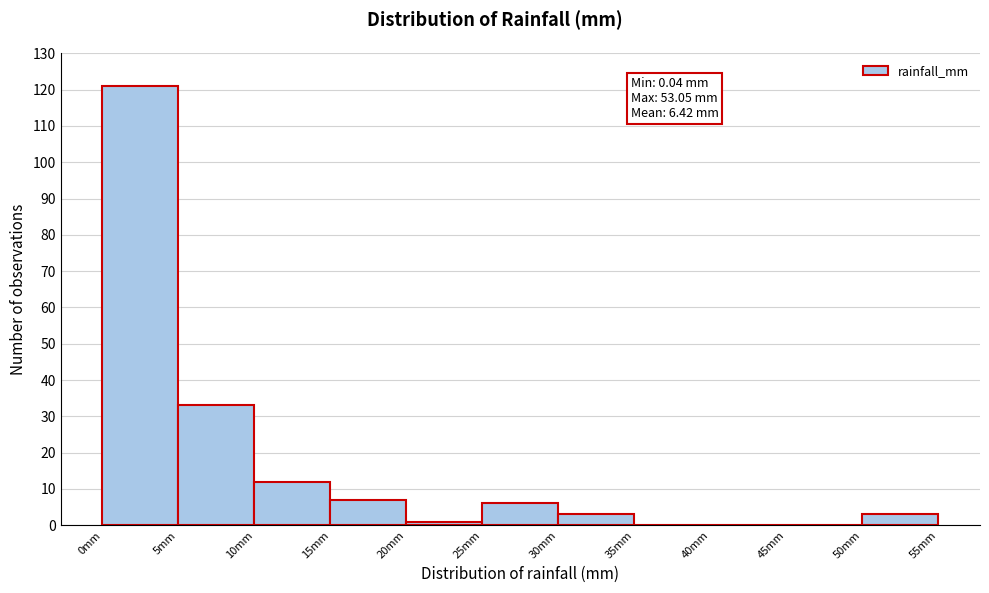

Which range on the x-axis has the tallest bar?

0 to 5